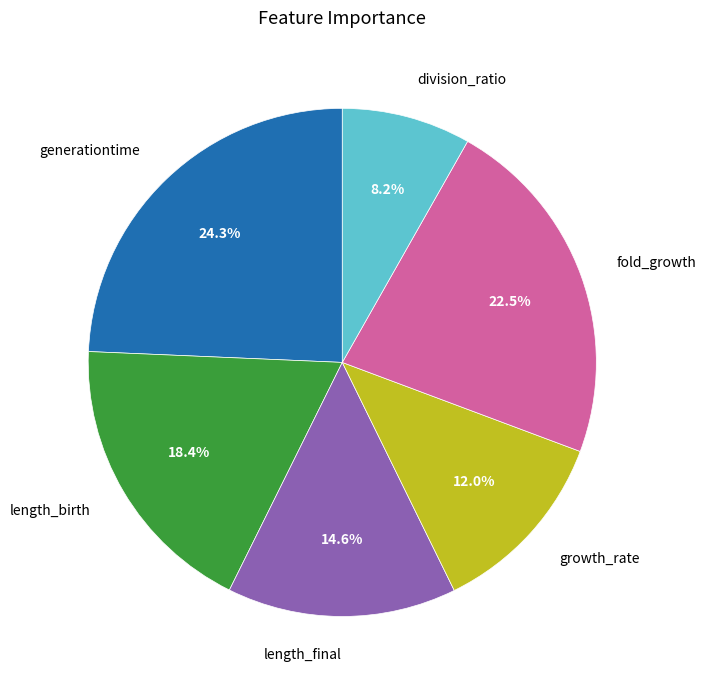

True or false: generationtime accounts for 24% of the total.

True